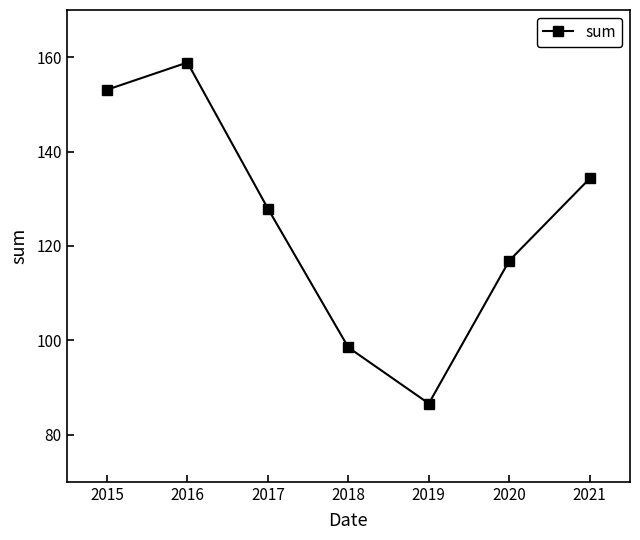

Reading left to right, what are all the values shown in this chart?

2015=153.1	2016=158.9	2017=127.9	2018=98.5	2019=86.6	2020=116.9	2021=134.3